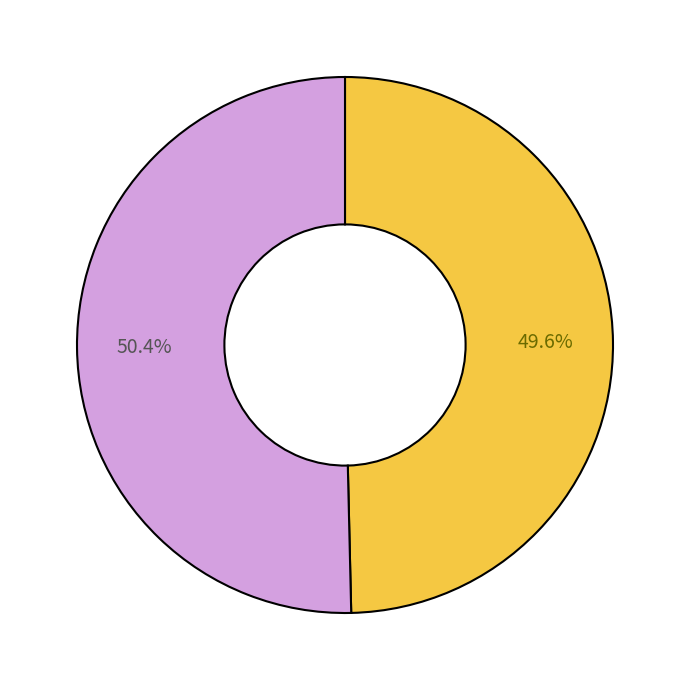

Does any single category account for the majority?

Yes